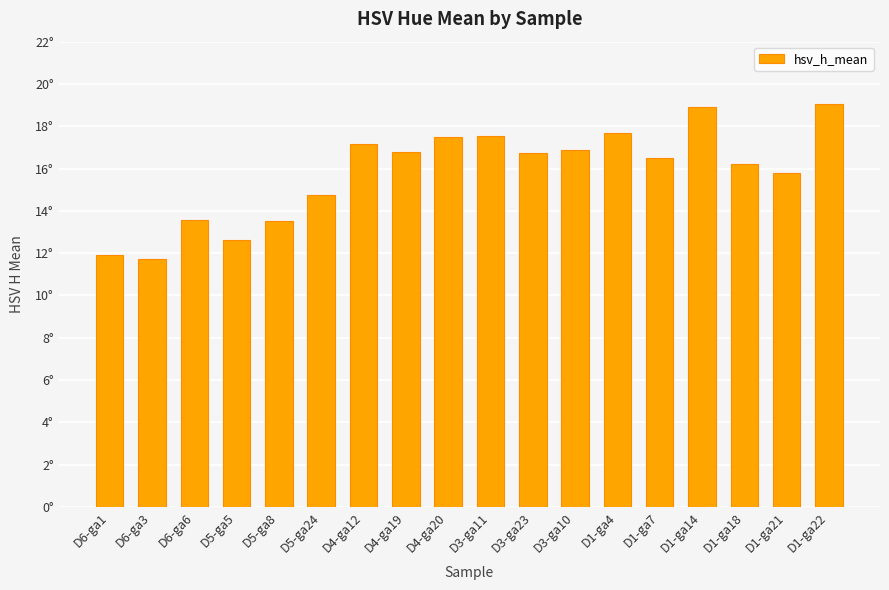

What is the change in value from D6-ga6 to D4-ga12?

+3.6